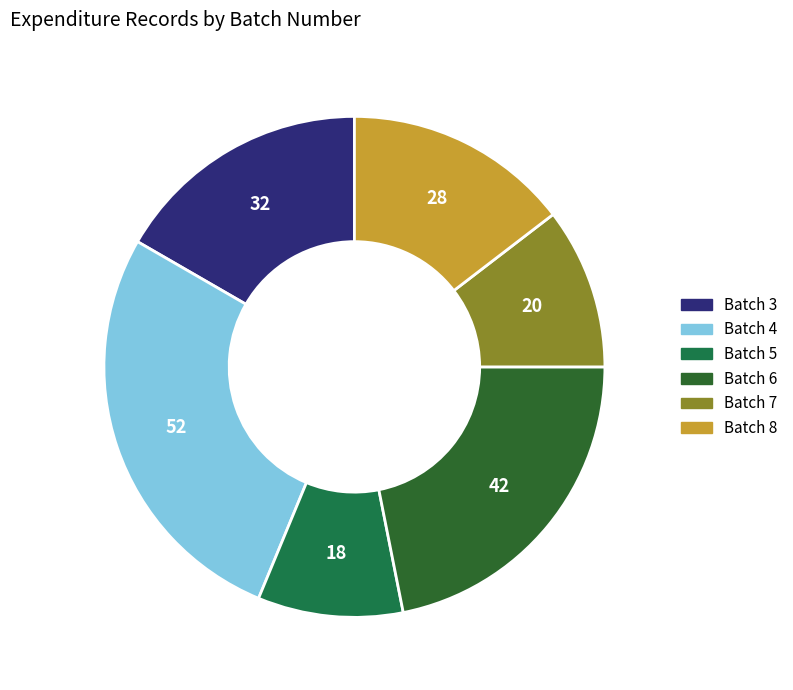

To the nearest percent, what is the combined percentage of Batch 6 and Batch 3?

39%